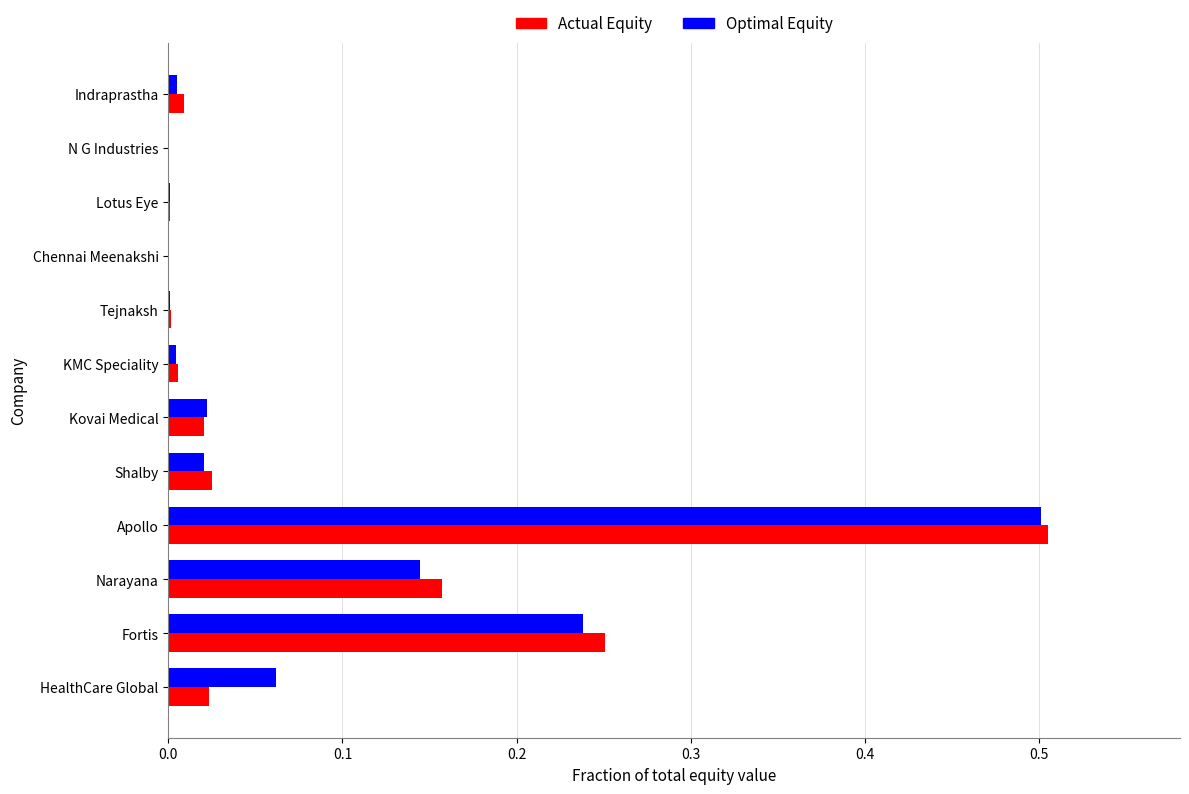

Which series changed the most between Fortis and Kovai Medical?

Actual Equity